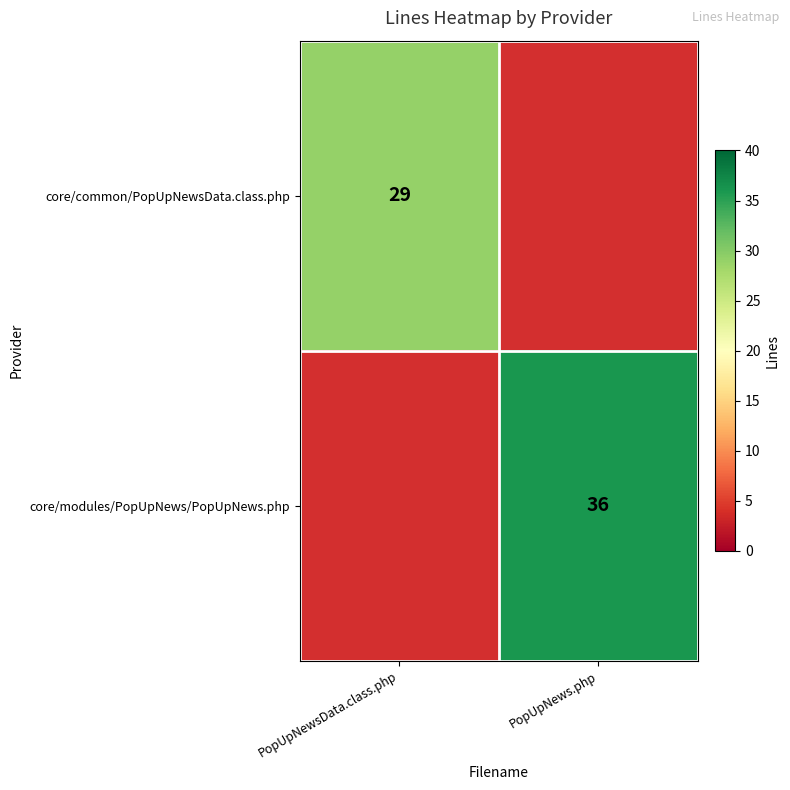

What is the spread (max minus min) of values at PopUpNews.php?

36